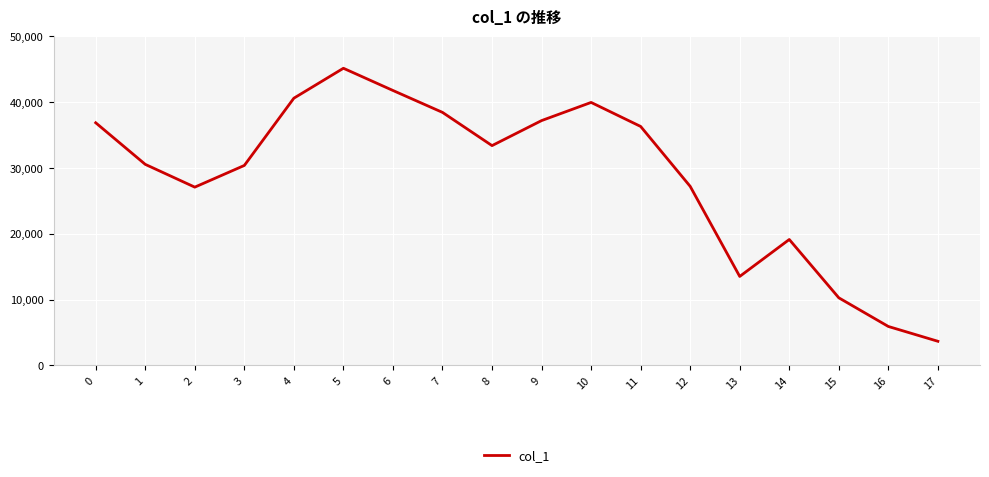

Between 13 and 6, which is larger?

6